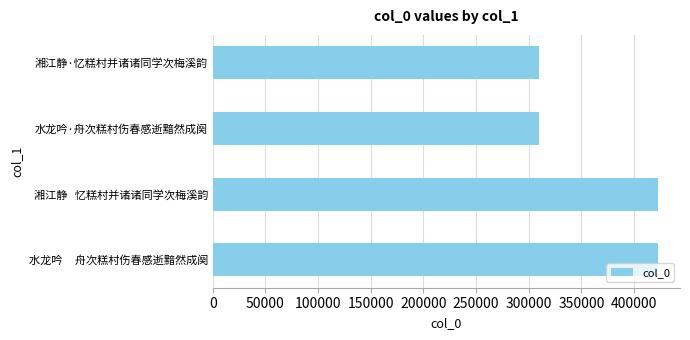

The value at 水龙吟     舟次糕村伤春感逝黯然成阕 is 422550. True or false?

True